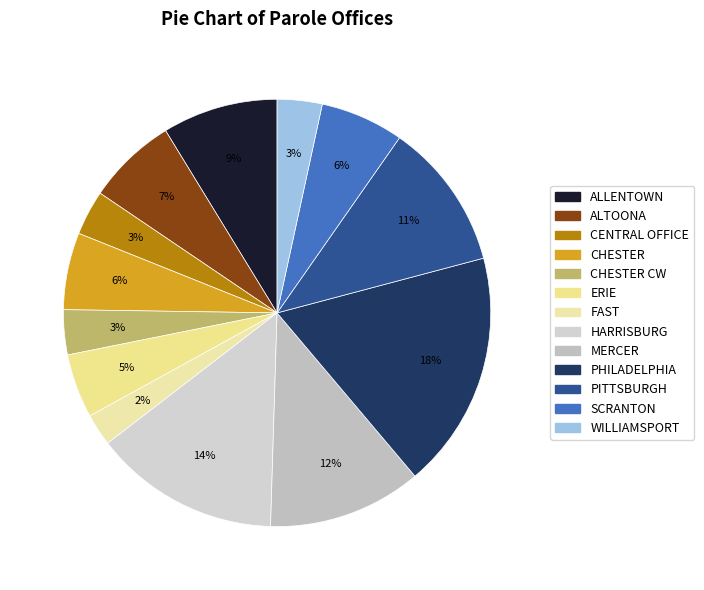

Which category has the biggest portion of the pie?

PHILADELPHIA